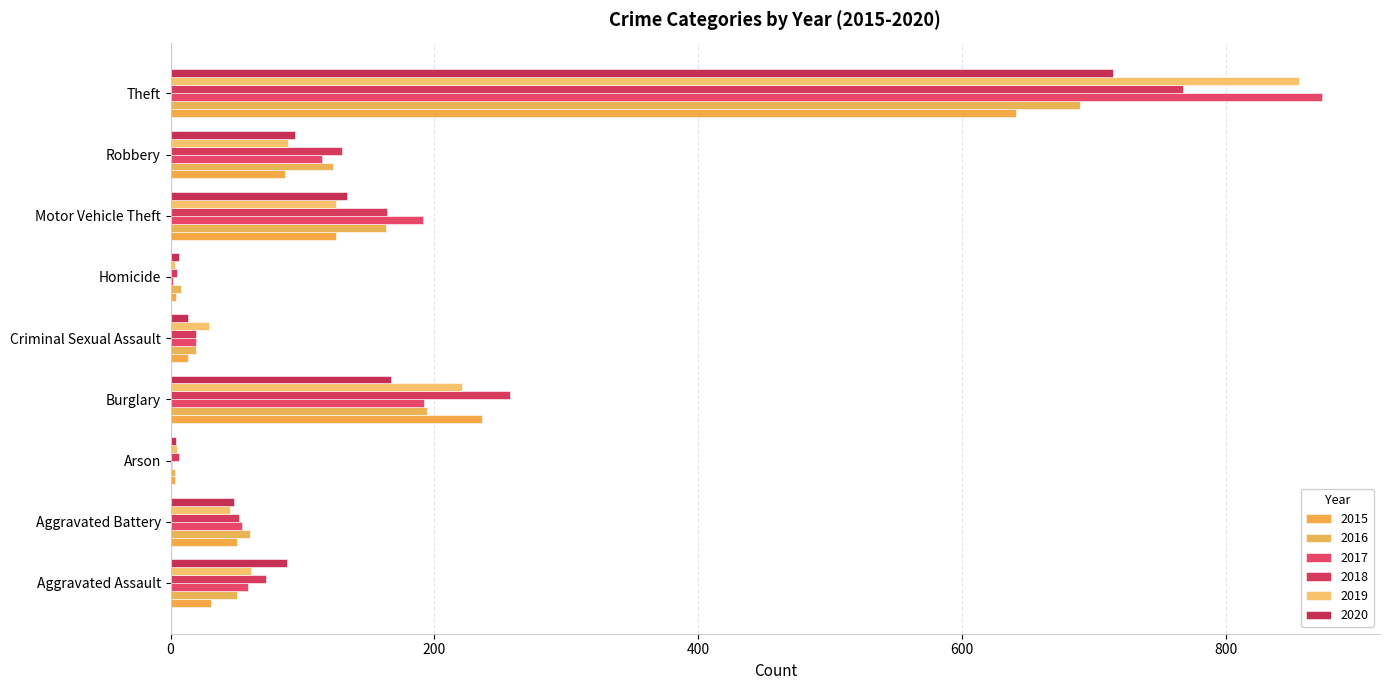

Reading right to left, what are all the values shown in this chart?

2015: Theft=641	Robbery=87	Motor Vehicle Theft=125	Homicide=4	Criminal Sexual Assault=13	Burglary=236	Arson=3	Aggravated Battery=50	Aggravated Assault=31
2016: Theft=689	Robbery=123	Motor Vehicle Theft=163	Homicide=8	Criminal Sexual Assault=19	Burglary=194	Arson=3	Aggravated Battery=60	Aggravated Assault=50
2017: Theft=873	Robbery=115	Motor Vehicle Theft=191	Homicide=2	Criminal Sexual Assault=19	Burglary=192	Arson=1	Aggravated Battery=54	Aggravated Assault=59
2018: Theft=767	Robbery=130	Motor Vehicle Theft=164	Homicide=5	Criminal Sexual Assault=19	Burglary=257	Arson=6	Aggravated Battery=52	Aggravated Assault=72
2019: Theft=855	Robbery=89	Motor Vehicle Theft=125	Homicide=3	Criminal Sexual Assault=29	Burglary=221	Arson=5	Aggravated Battery=45	Aggravated Assault=61
2020: Theft=714	Robbery=94	Motor Vehicle Theft=134	Homicide=6	Criminal Sexual Assault=13	Burglary=167	Arson=4	Aggravated Battery=48	Aggravated Assault=88